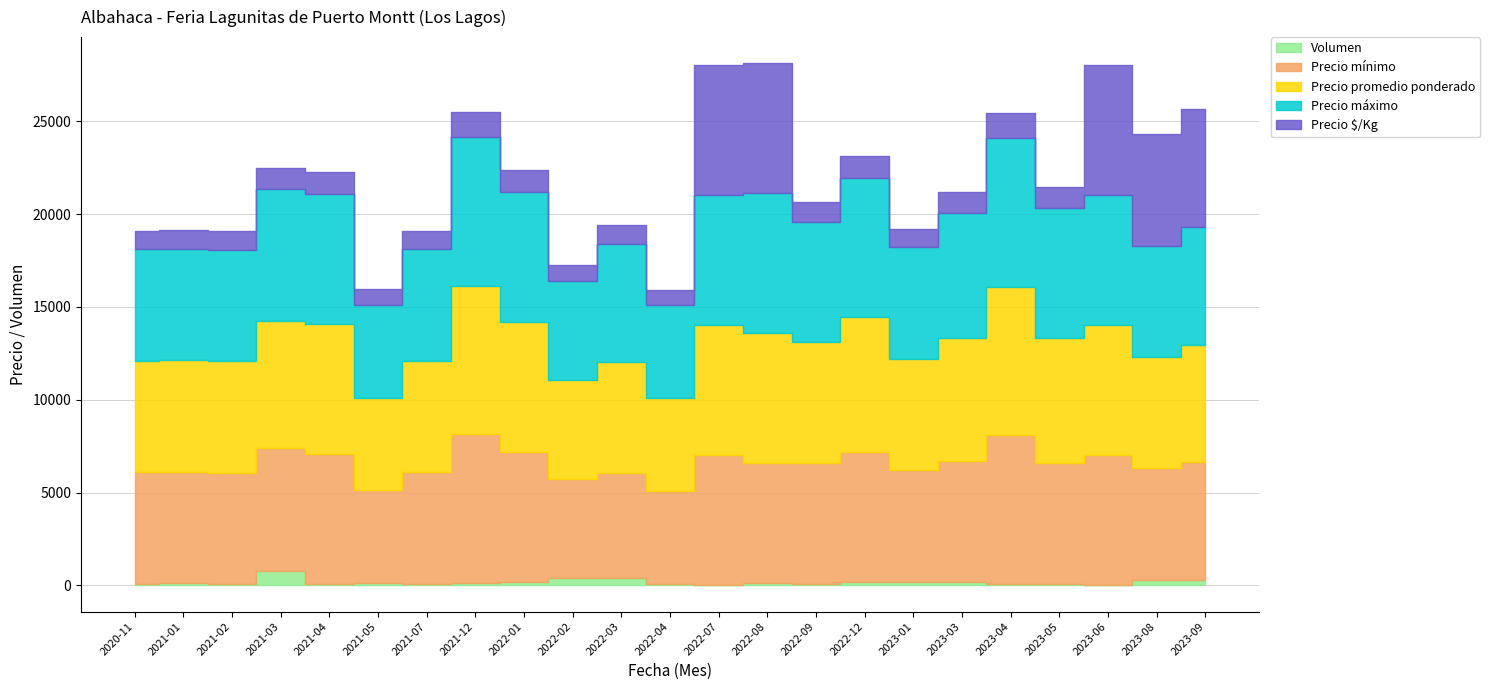

True or false: Precio máximo and Volumen cross at least once.

False